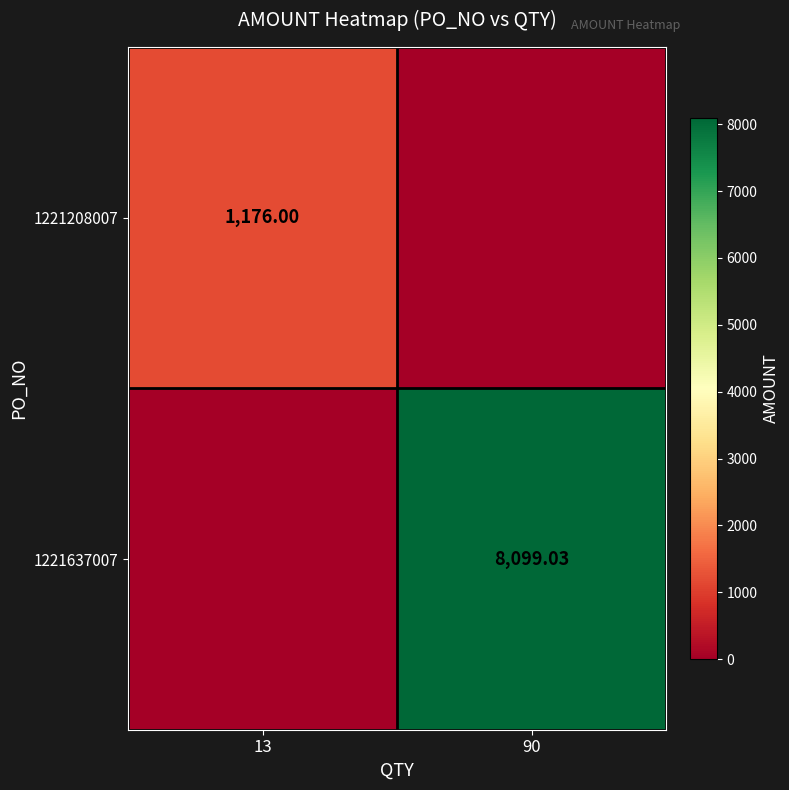

Which series changed the most between 13 and 90?

1221637007